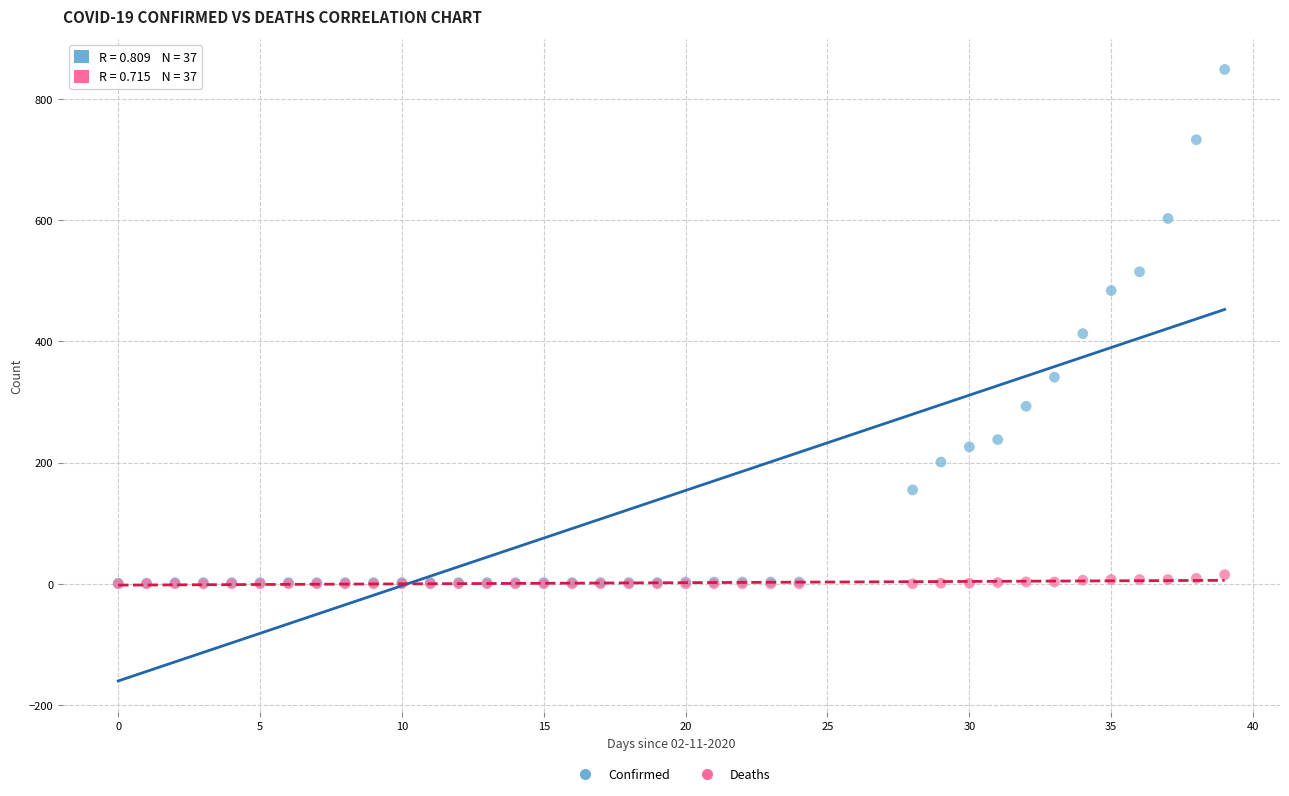

What are all the series names shown in the legend?

Confirmed, Deaths